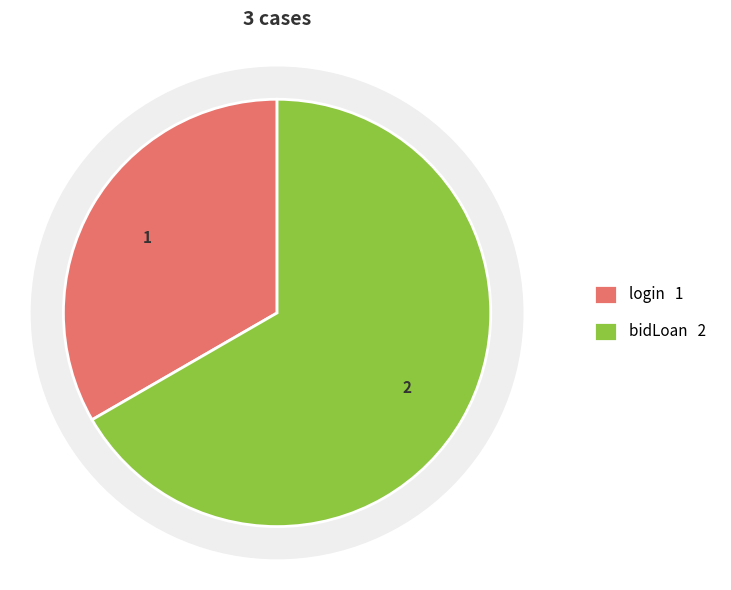

Which category has the smallest portion of the pie?

login